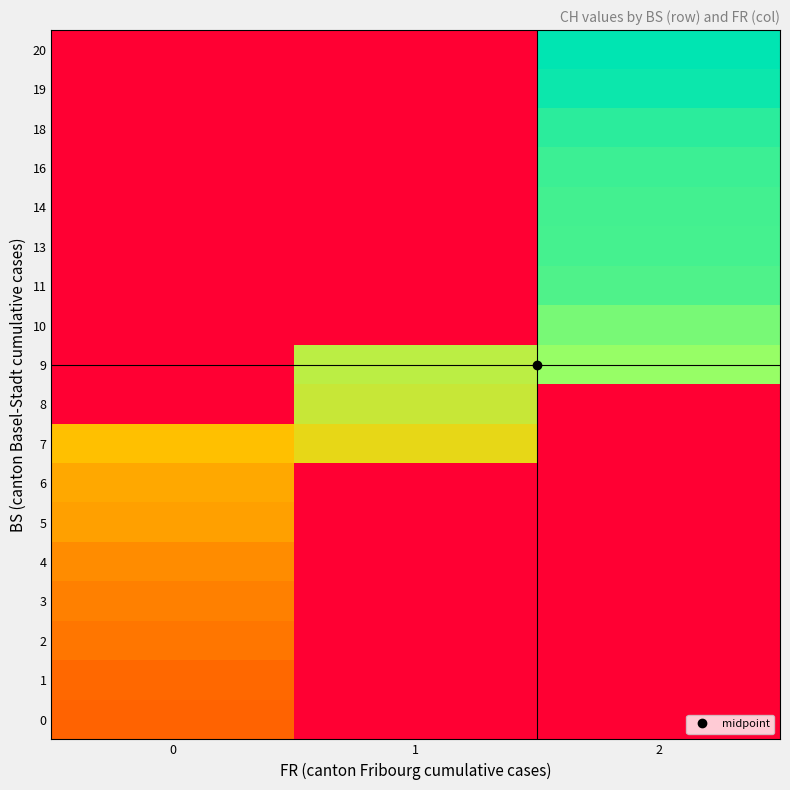

How many categories are shown in the chart?

3